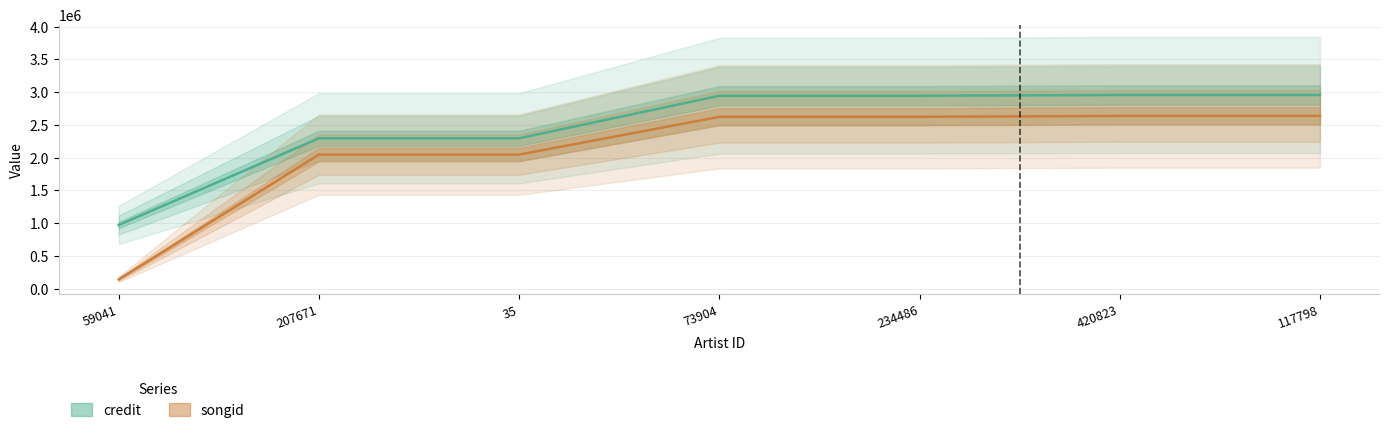

True or false: credit and songid intersect in this chart.

False